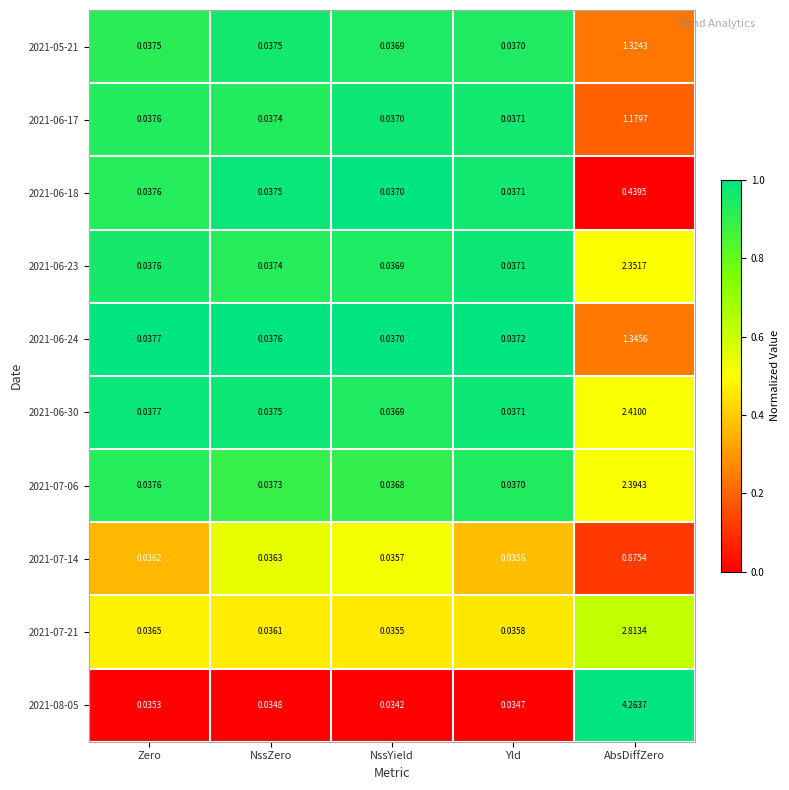

Which series changed the most between NssZero and Yld?

2021-07-14